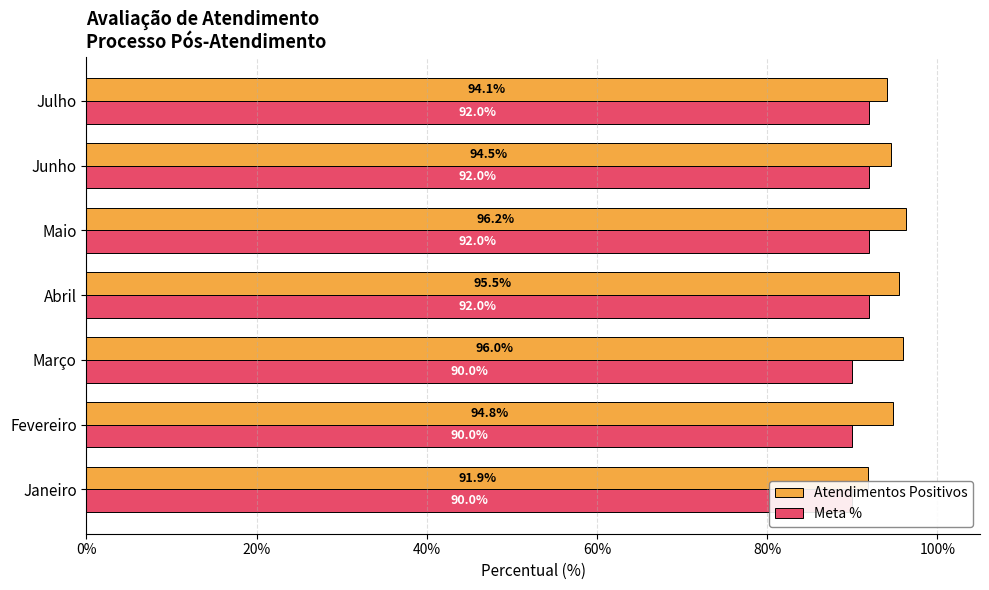

Reading left to right, extract all data points from this chart.

Atendimentos Positivos: 0.9	0.9	1.0	1.0	1.0	0.9	0.9
Meta %: 0.9	0.9	0.9	0.9	0.9	0.9	0.9